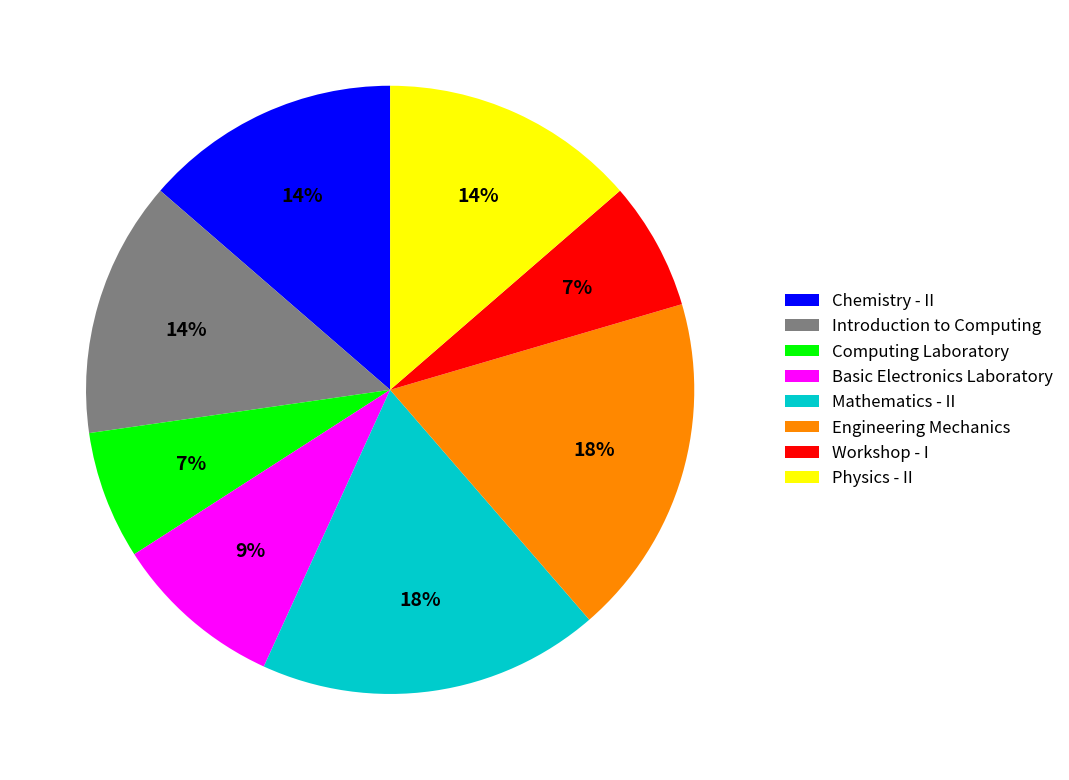

Approximately how many times larger is the value at Computing Laboratory compared to Mathematics - II?

0.4